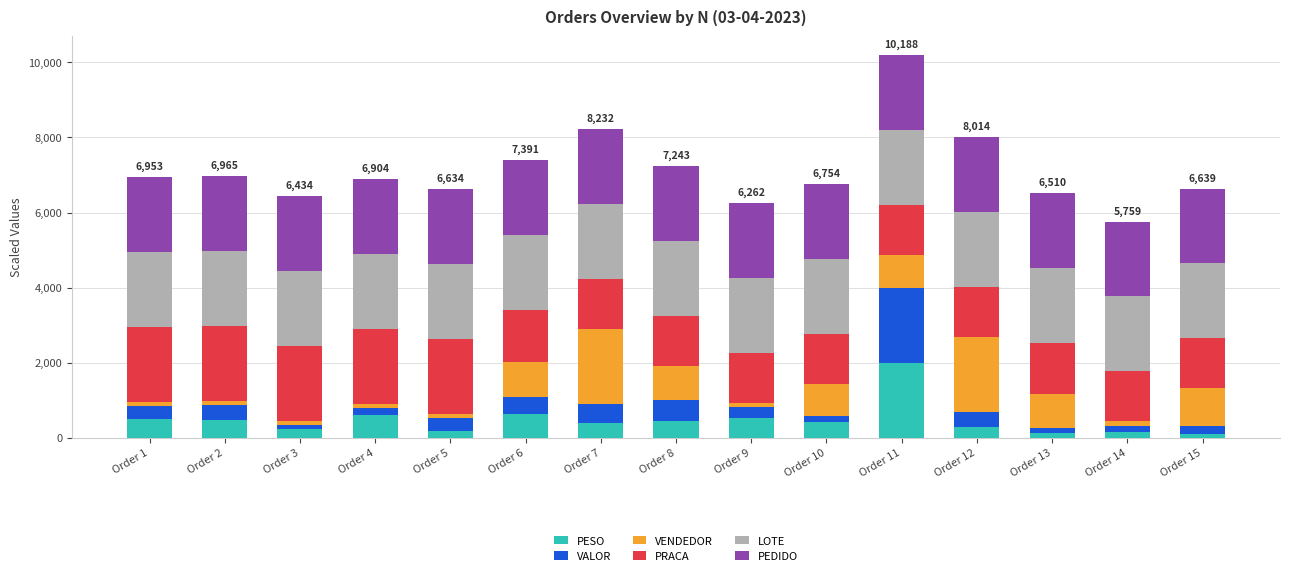

At which category is the sum across all series the highest?

Order 11